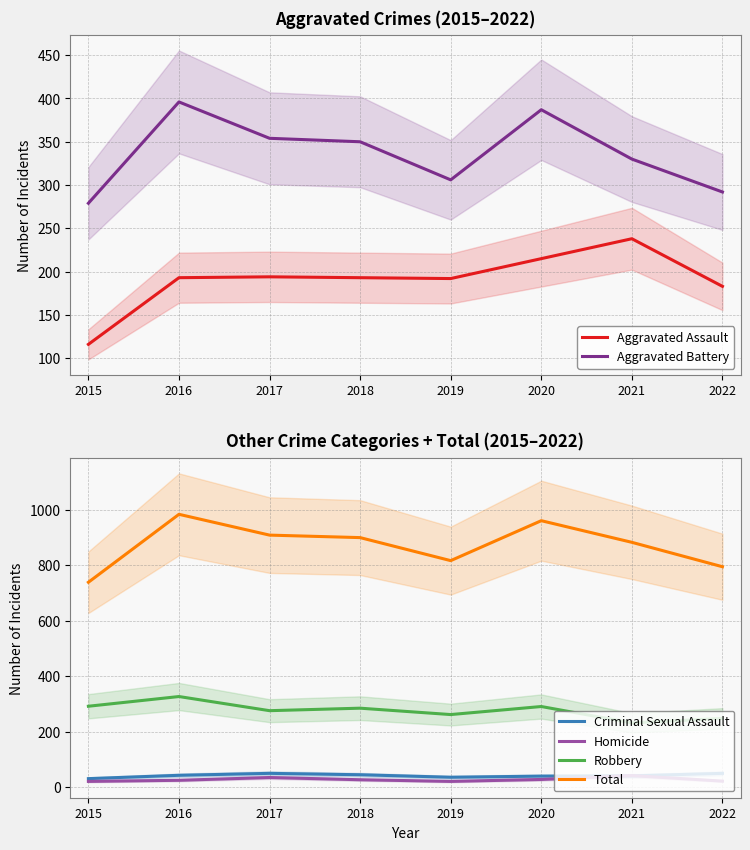

What is the smallest value displayed?

21